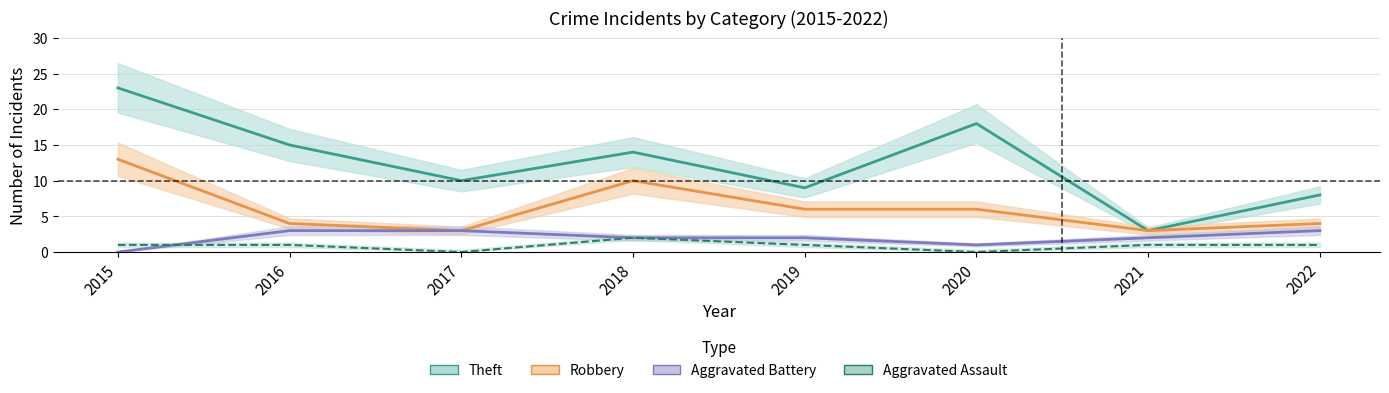

The value of Aggravated Battery at 2017 is 3. True or false?

True